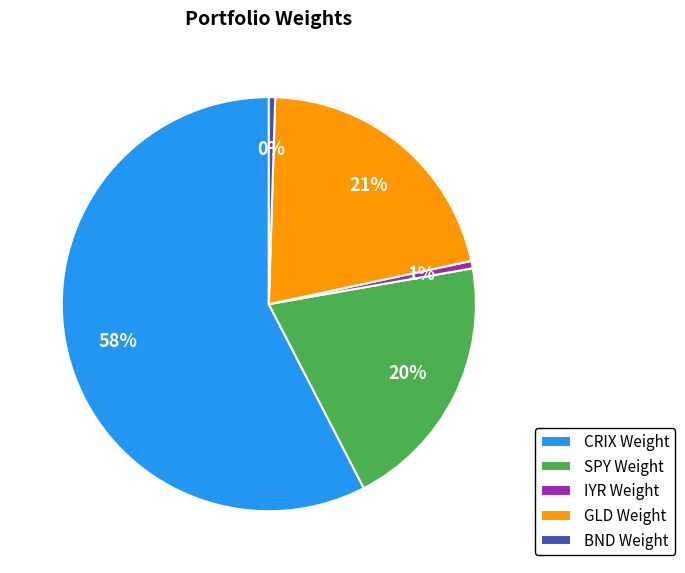

Count the number of slices in the pie.

5